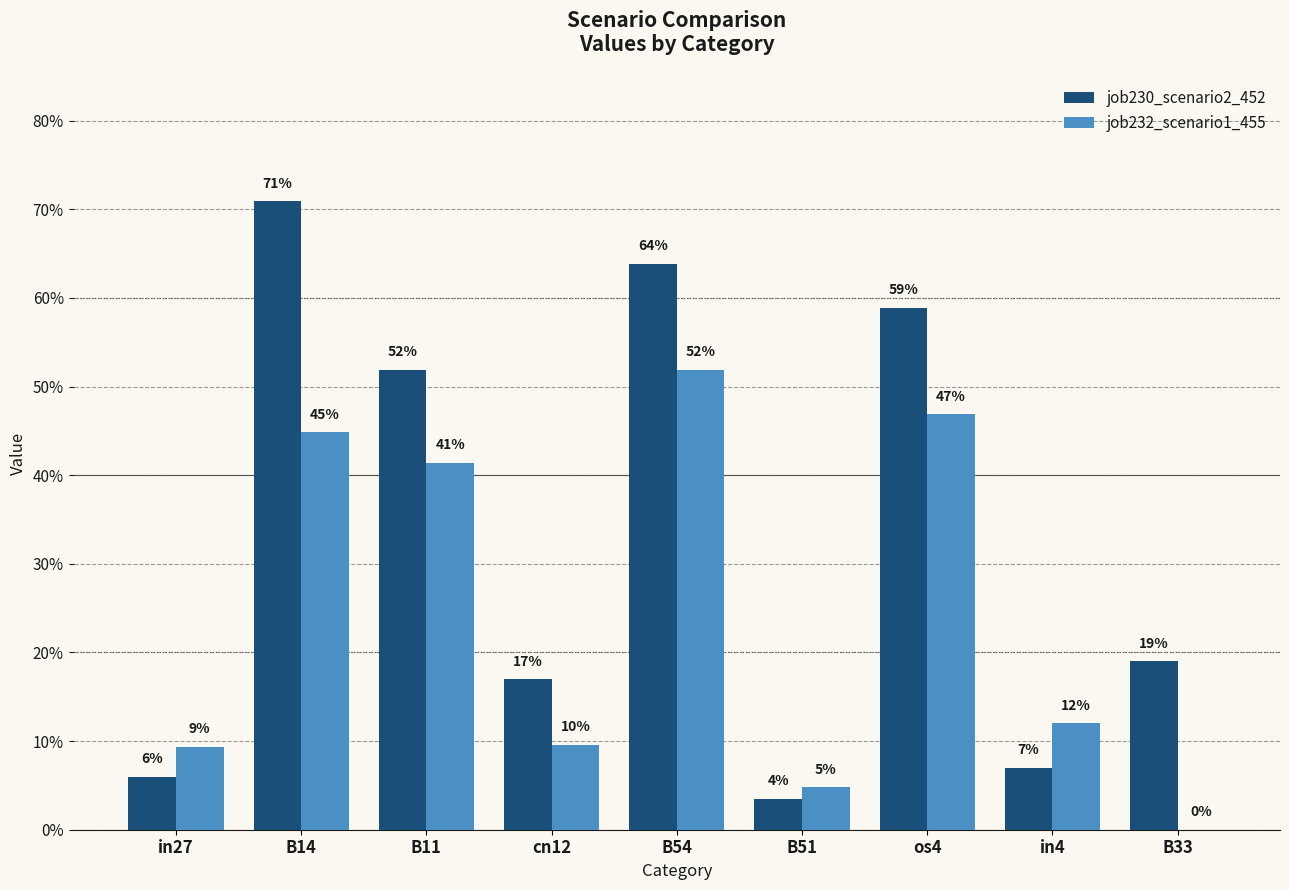

At which label does job230_scenario2_452 reach its minimum?

B51